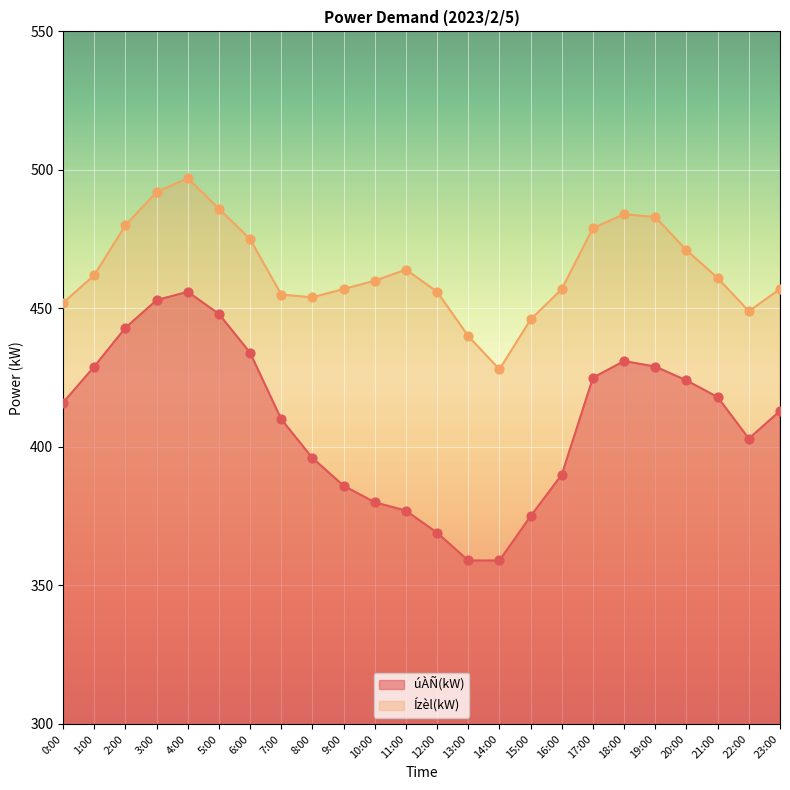

What are all the series names shown in the legend?

úÀÑ(kW), Ízèl(kW)